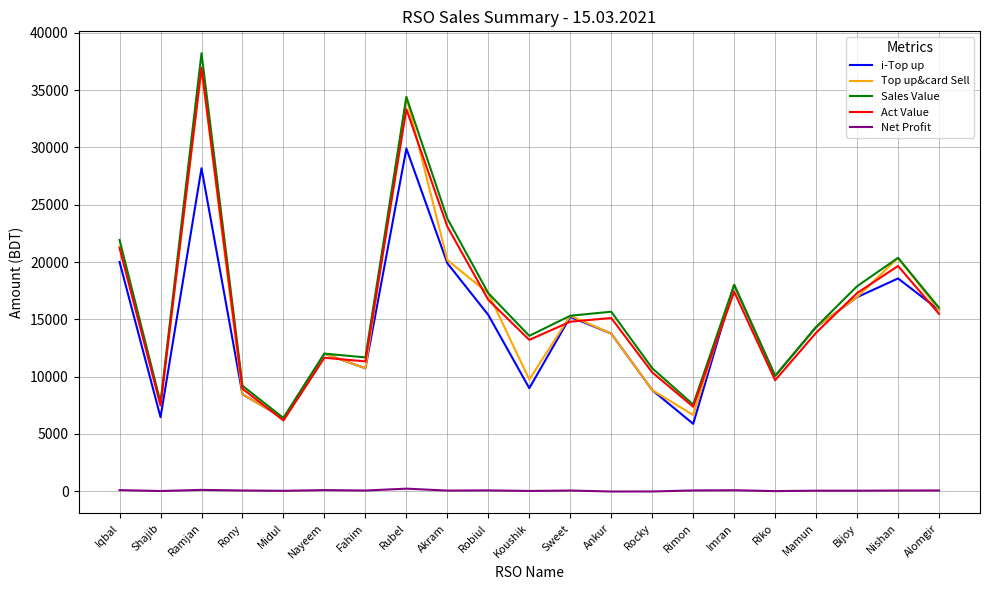

Is this an area chart (filled region under the line)?

No